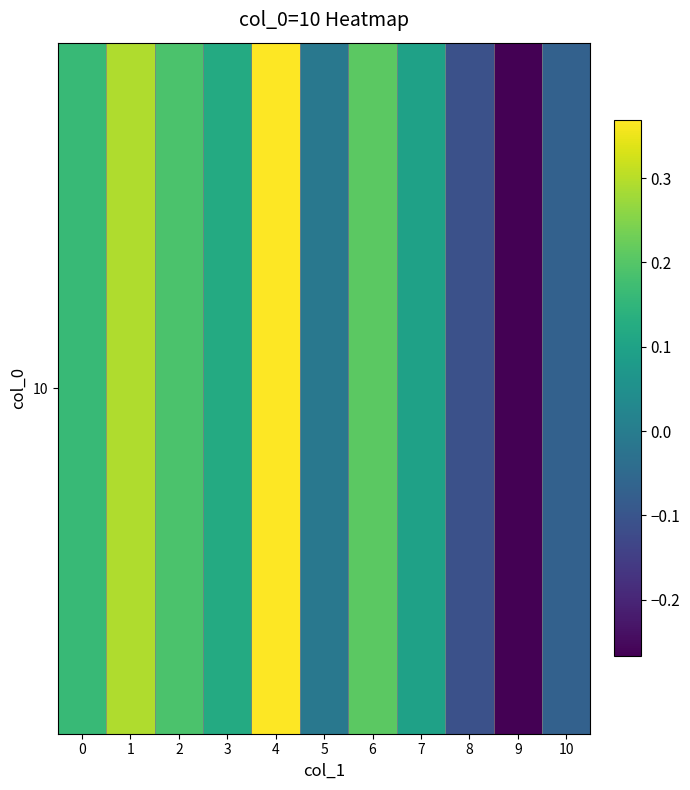

Reading left to right, extract all data points from this chart.

0.2	0.3	0.2	0.1	0.4	-0.0	0.2	0.1	-0.1	-0.3	-0.1